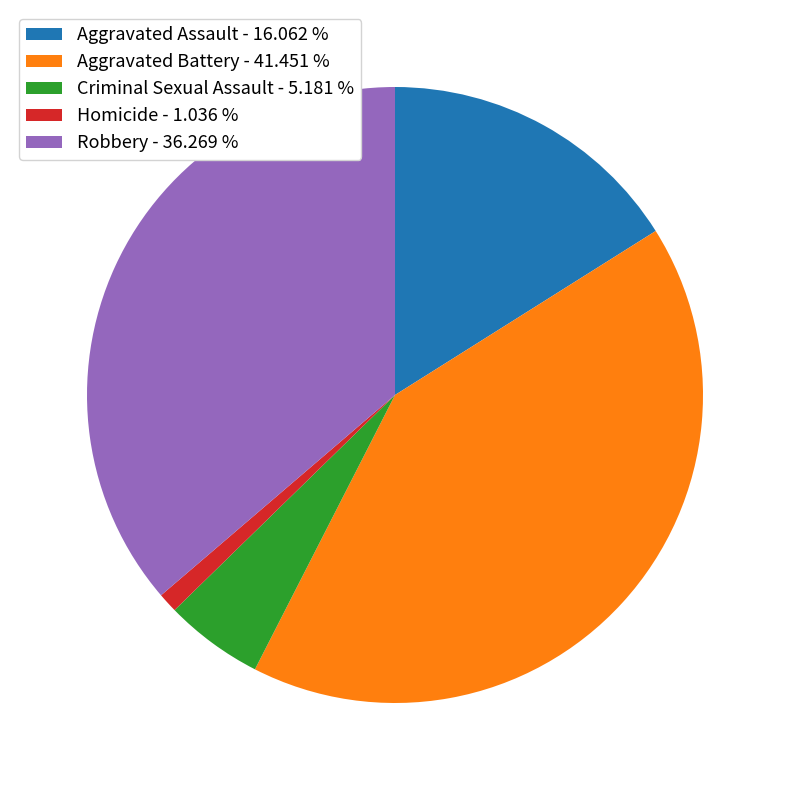

Do Criminal Sexual Assault - 5.181 % and Homicide - 1.036 % together represent more than half of the pie?

No